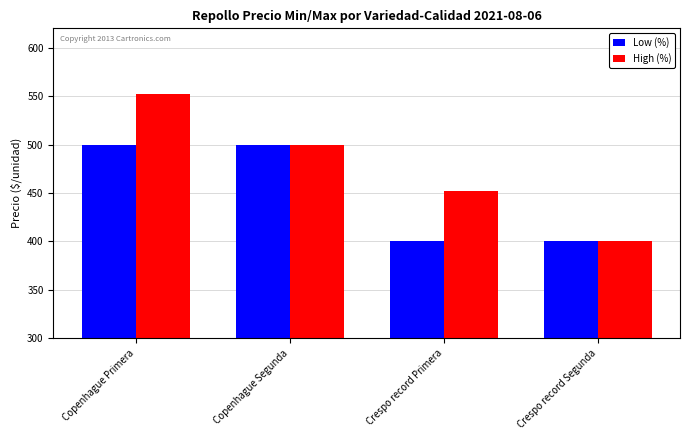

What is the label of the 3rd bar from the right?

Copenhague Segunda